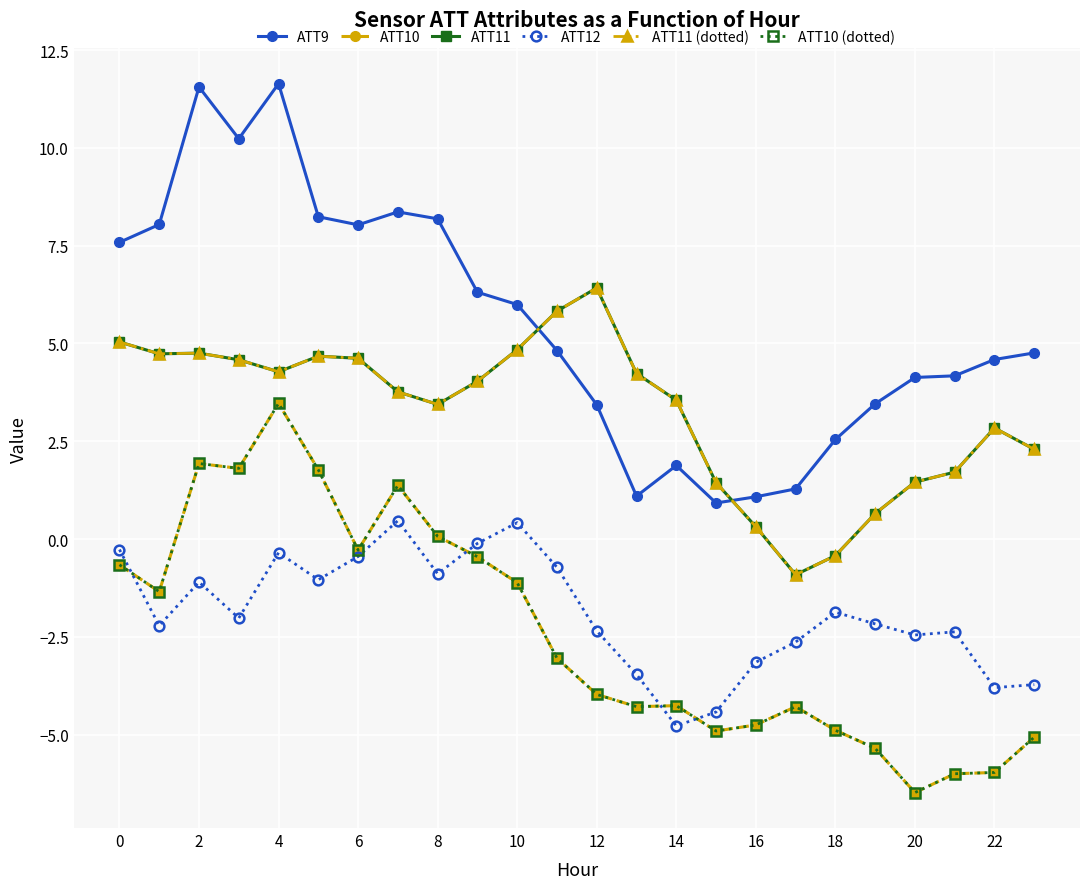

True or false: ATT11 and ATT12 cross at least once.

False